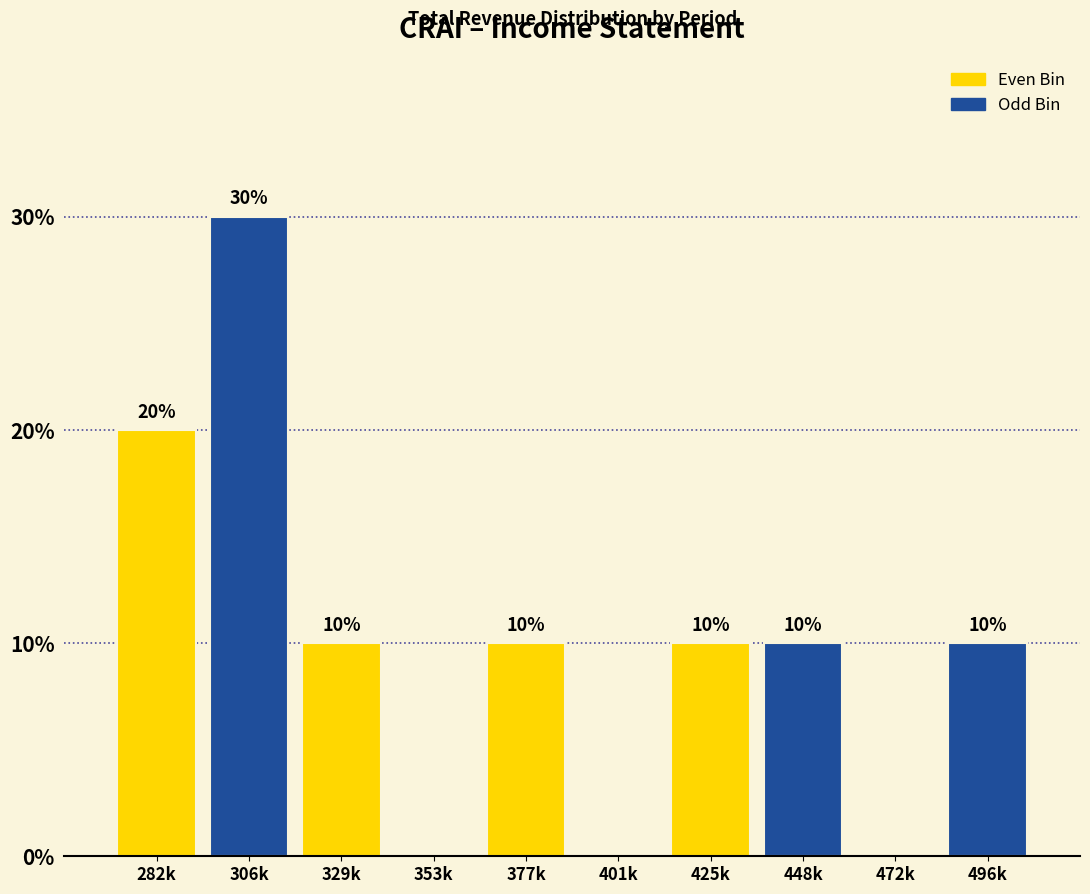

Reading left to right, what are all the values shown in this chart?

282k=20	306k=30	329k=10	353k=0	377k=10	401k=0	425k=10	448k=10	472k=0	496k=10